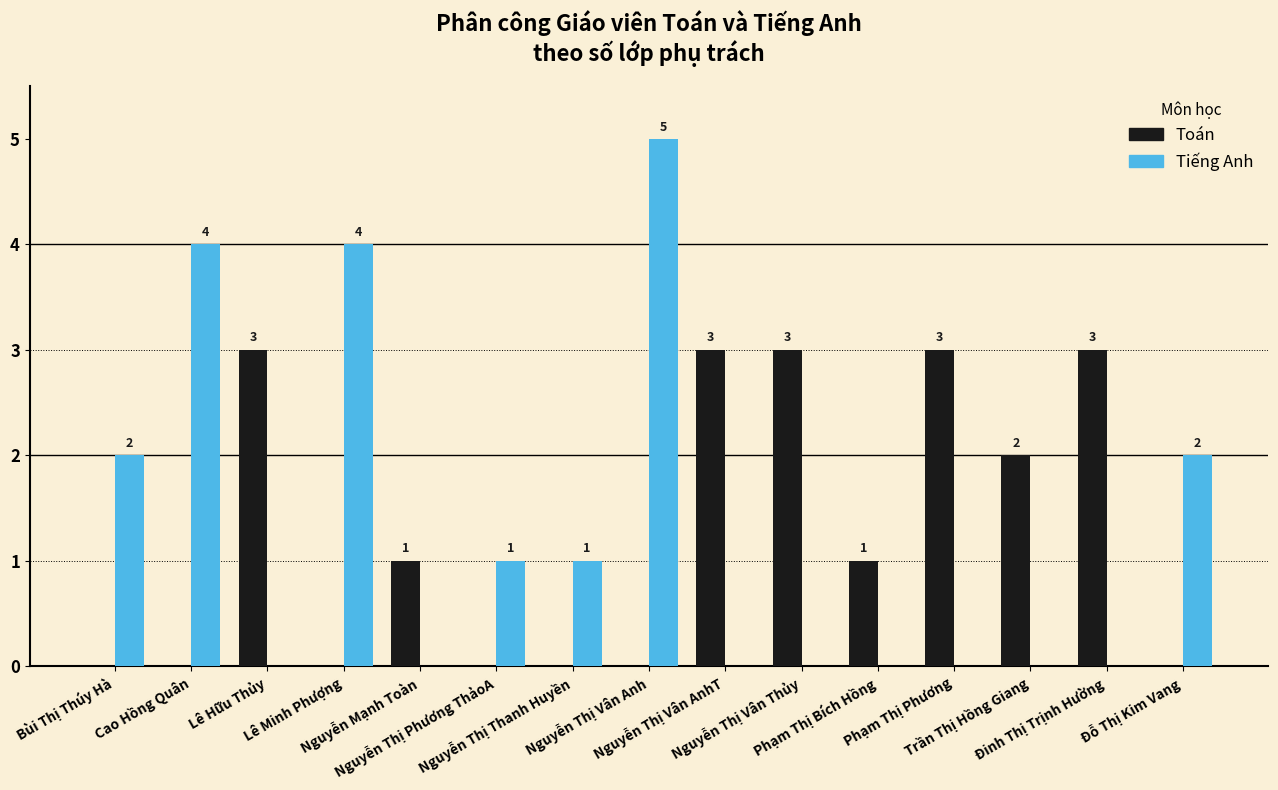

What is the average value of the Tiếng Anh series?

1